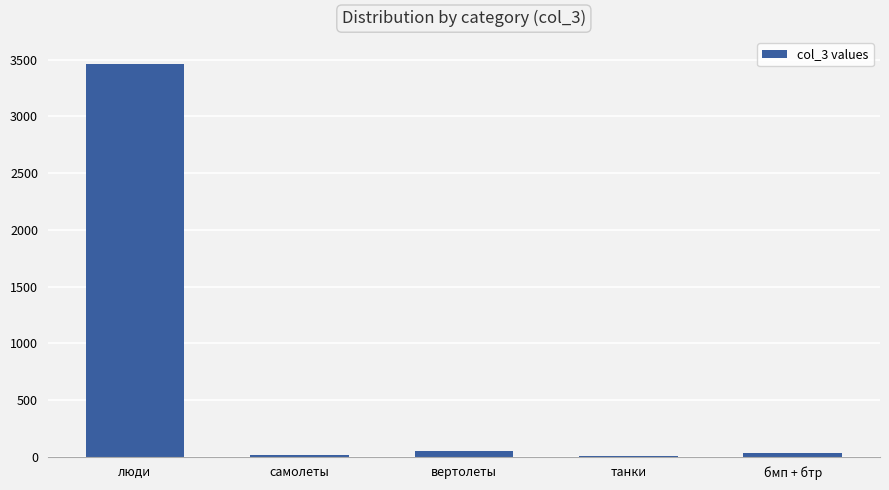

What is the sum of all values?

3558